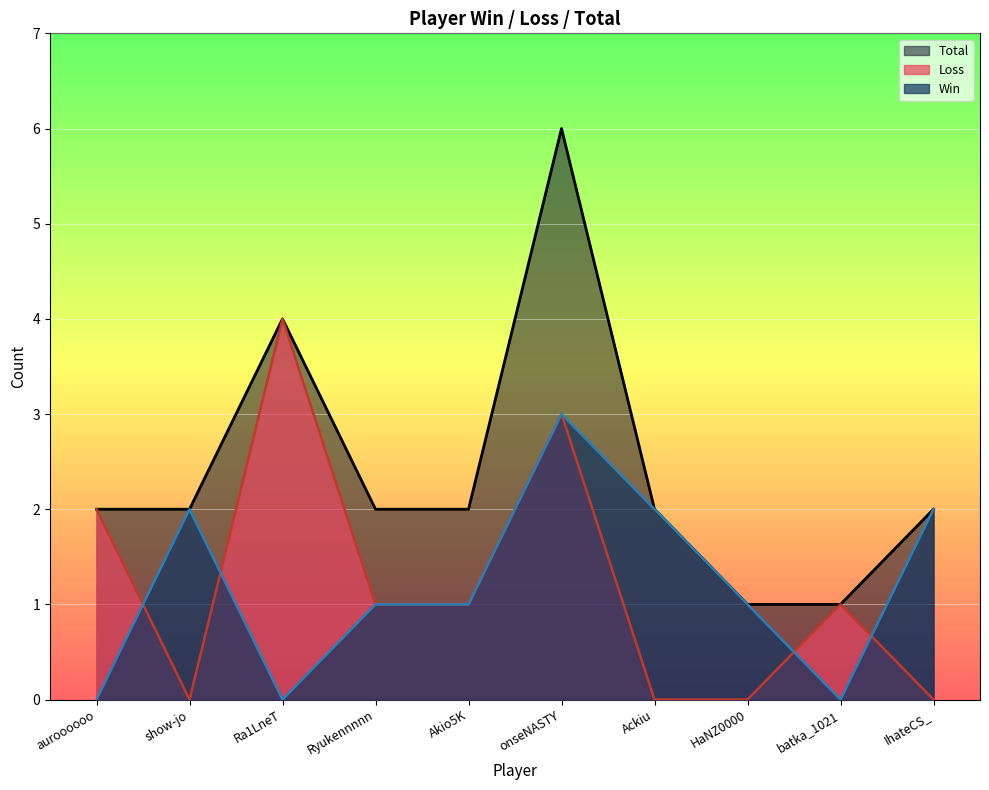

How many positive values does the Win series have?

7